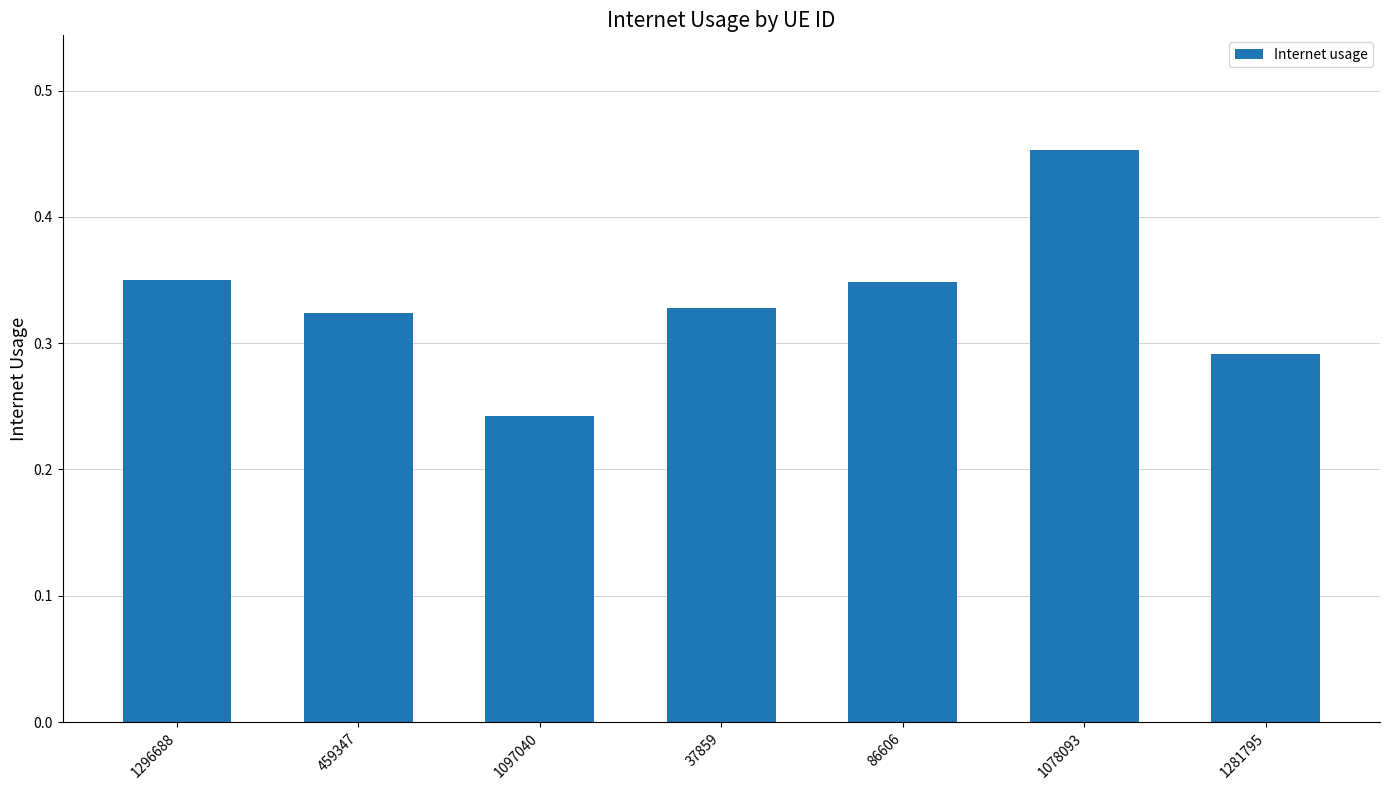

Is it true that the value at 1078093 is 0.3?

False